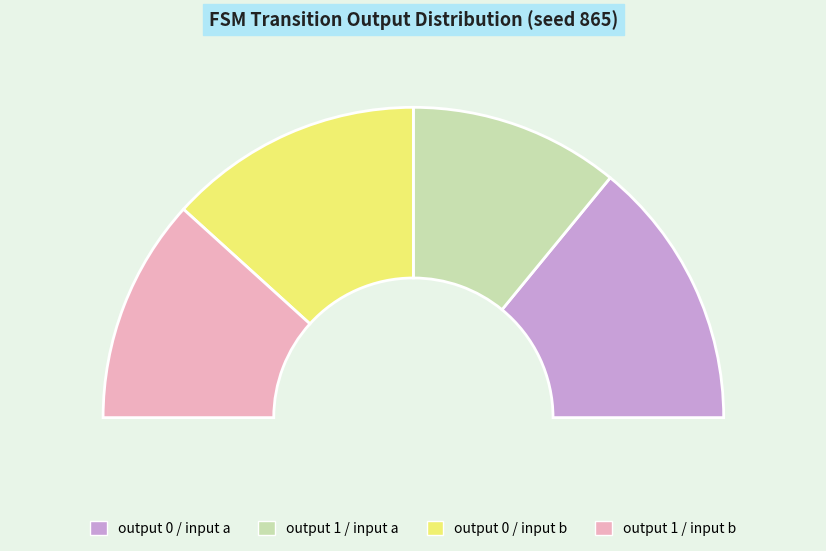

Between output_symbol=1 (input a) and output_symbol=0 (input b), which is larger?

output_symbol=0 (input b)